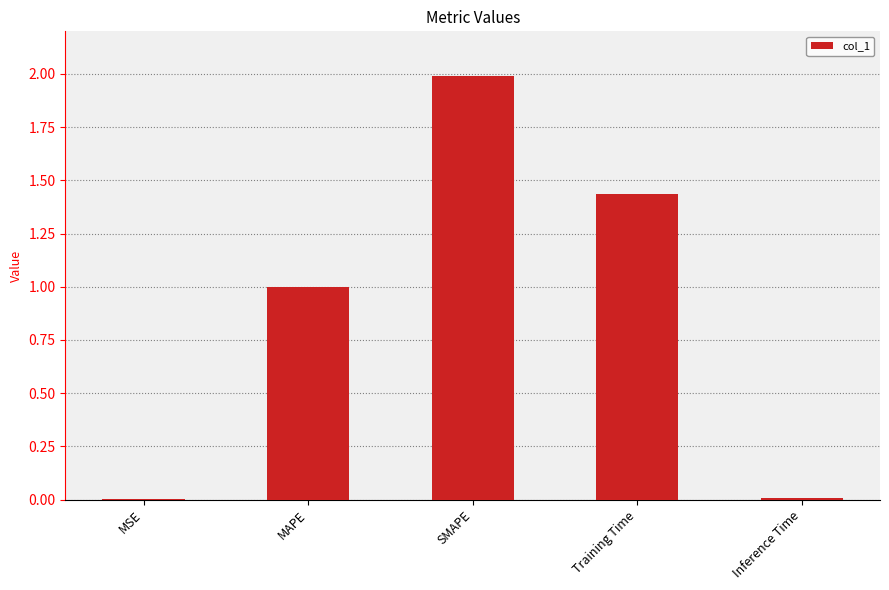

What is the average value?

0.9